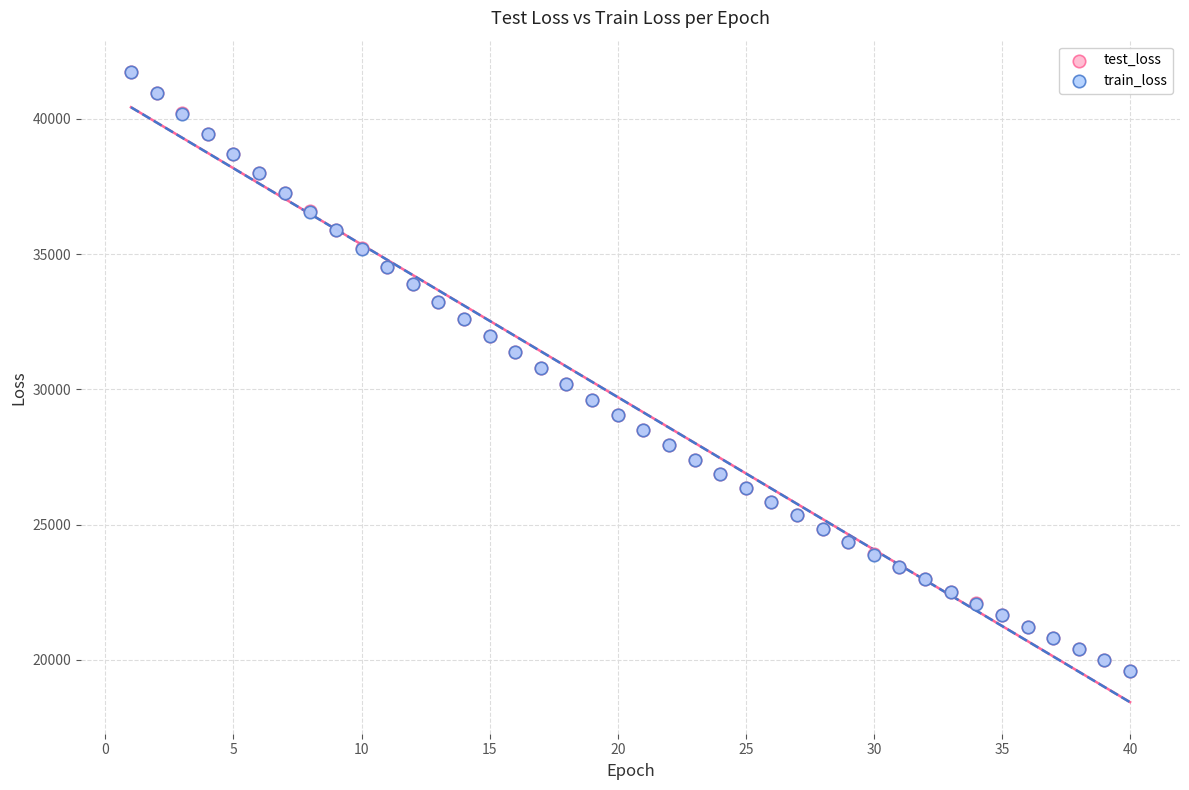

Which series has the largest Y range (max minus min)?

train_loss